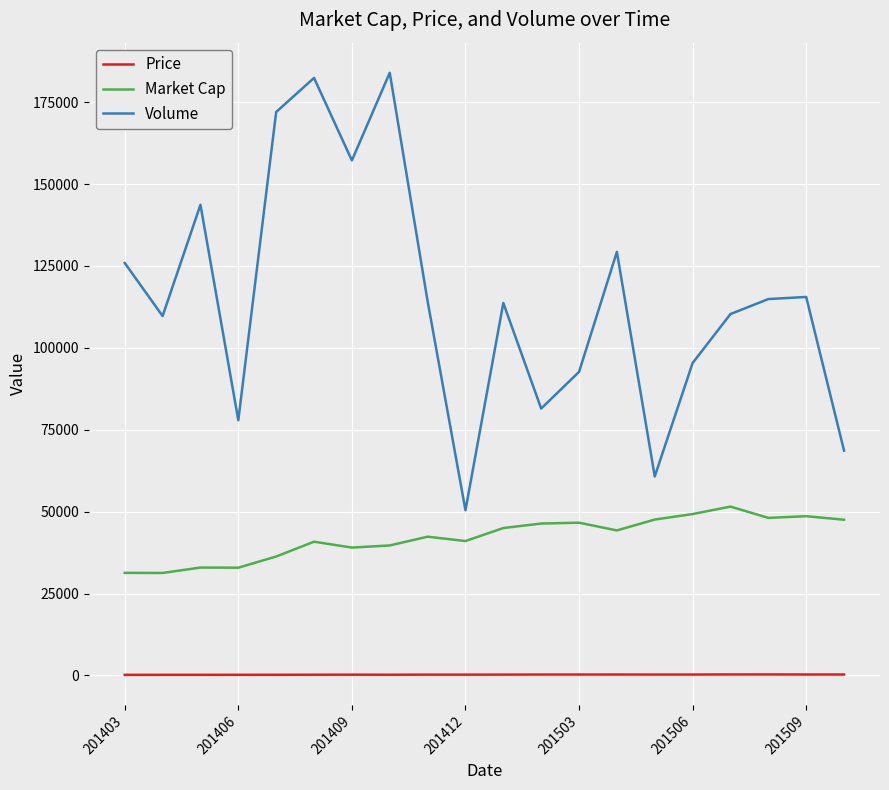

At how many categories does at least one series exceed 55289?

19